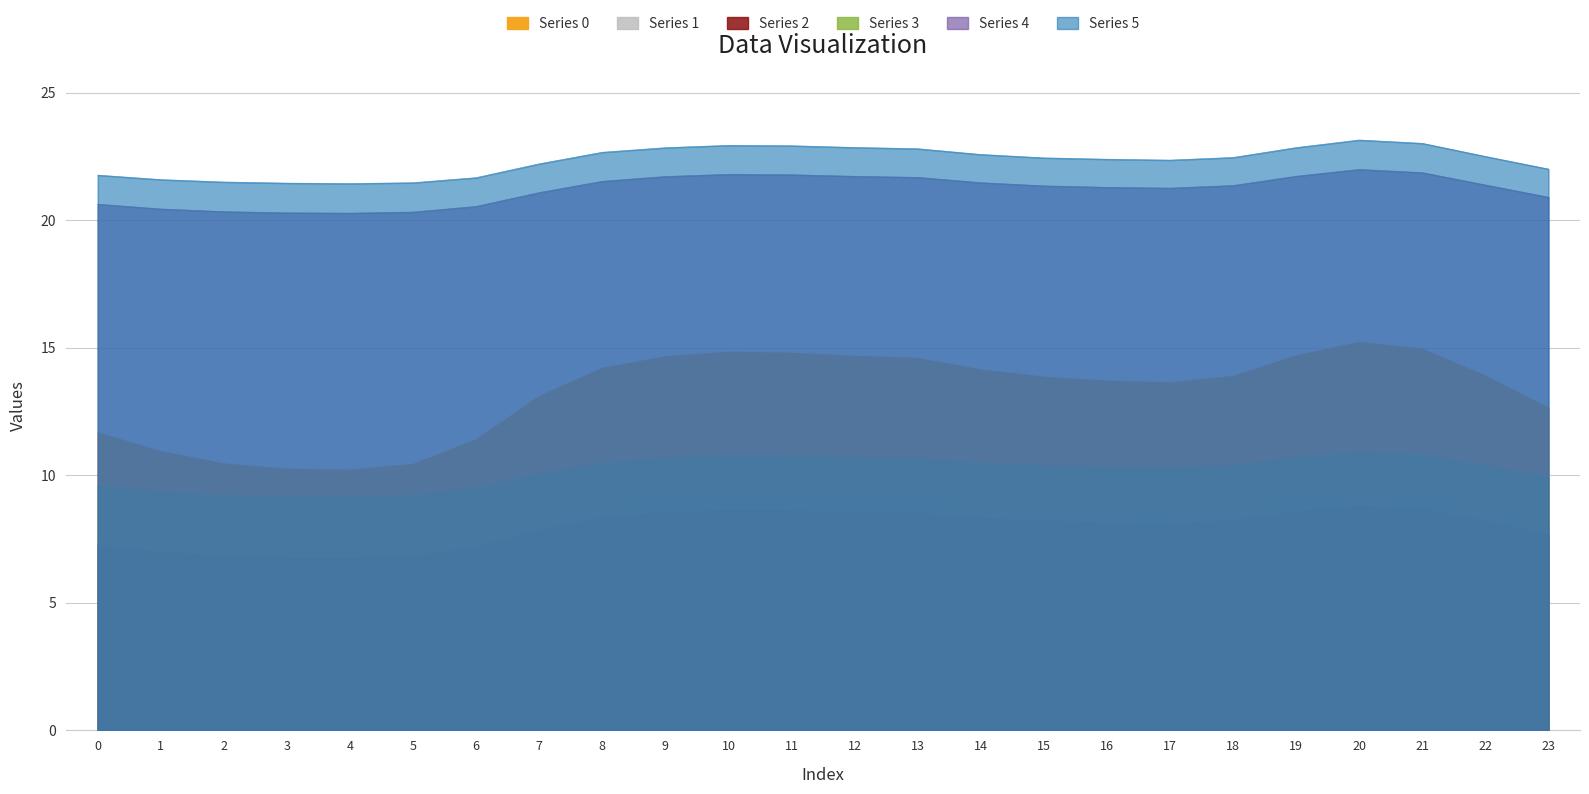

Is the value of Series 4 at 9 greater than the value of Series 3 at 13?

Yes